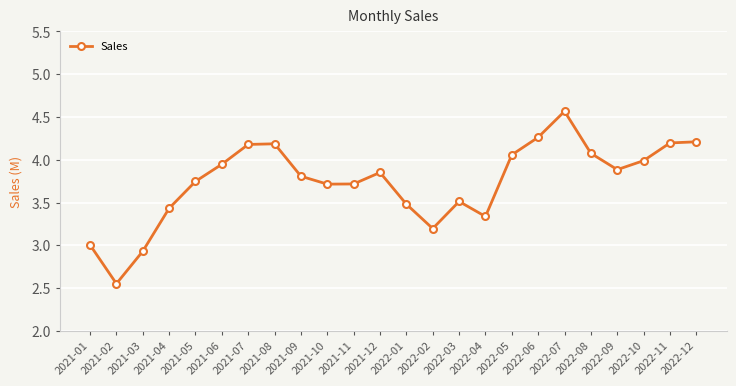

Which has a higher value, 2021-04 or 2021-11?

2021-11